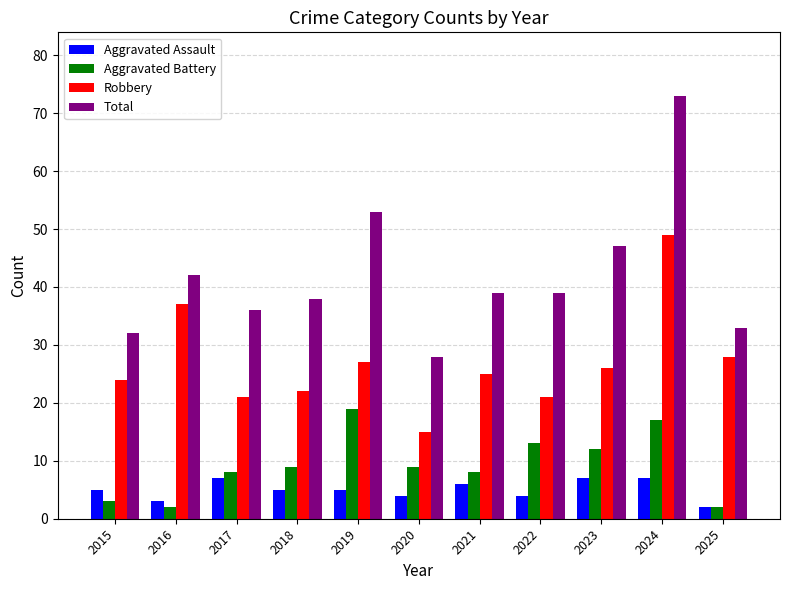

What is the lowest value of the Aggravated Assault series?

2